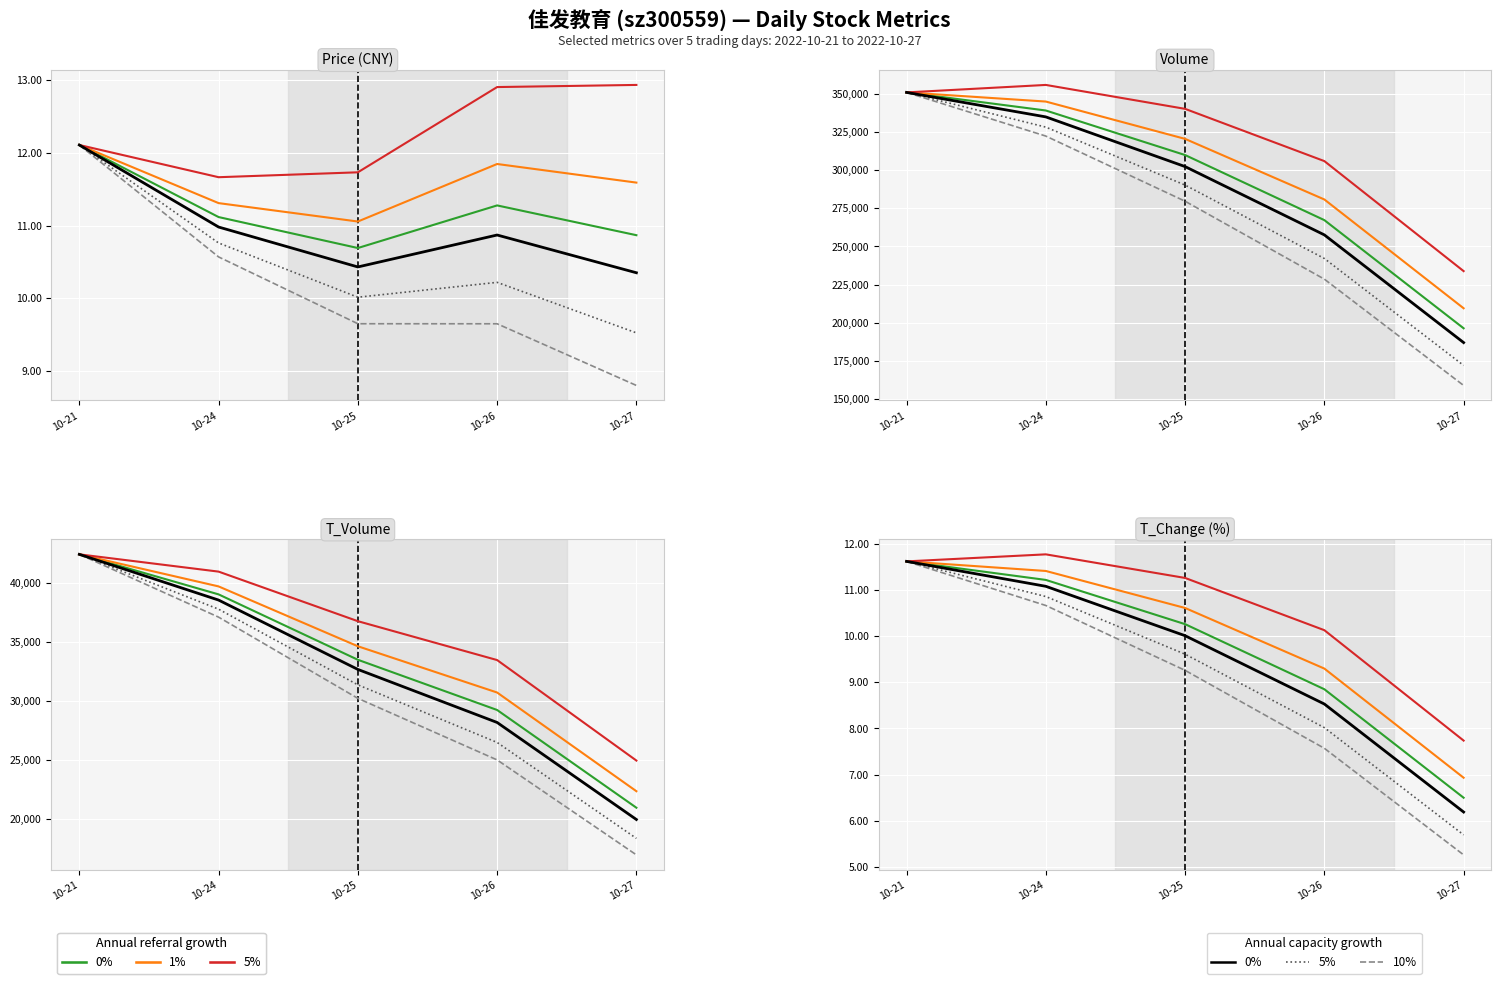

True or false: 5% cap and 0% ref intersect in this chart.

False